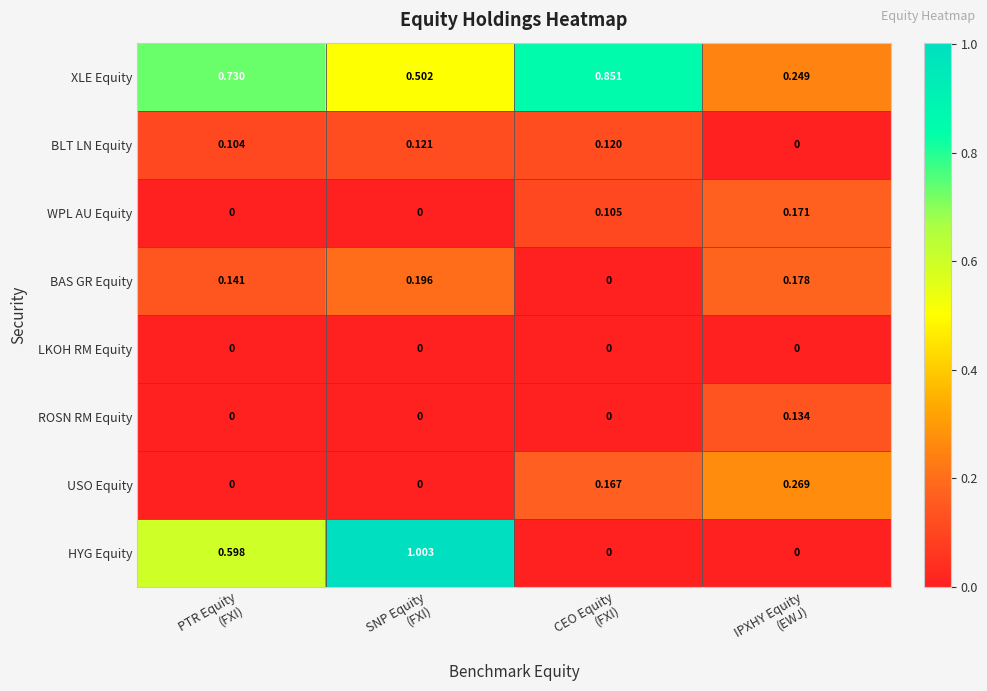

Which series has the largest range (max minus min)?

HYG Equity